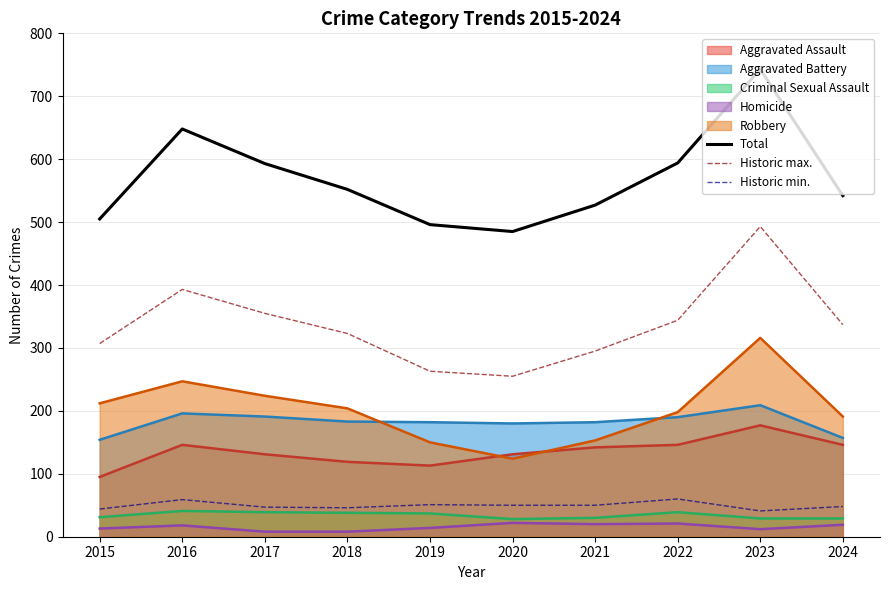

What is the value of the Historic max. point at the 8th from the left?

344